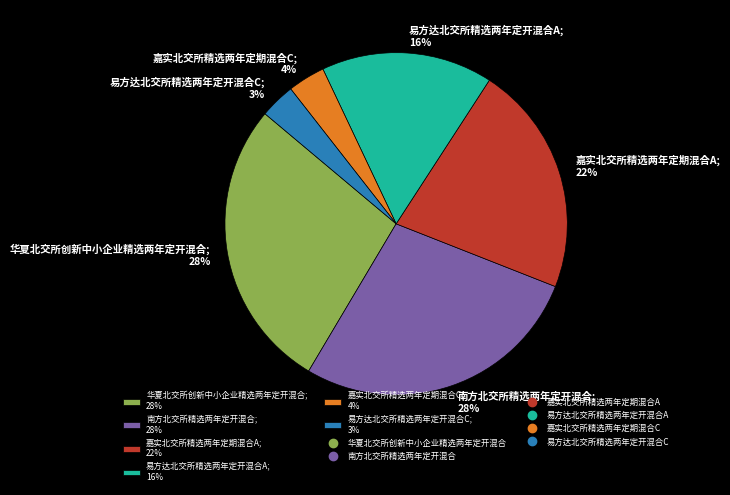

To the nearest percent, what is the combined percentage of 南方北交所精选两年定开混合; 28% and 易方达北交所精选两年定开混合C; 3%?

31%